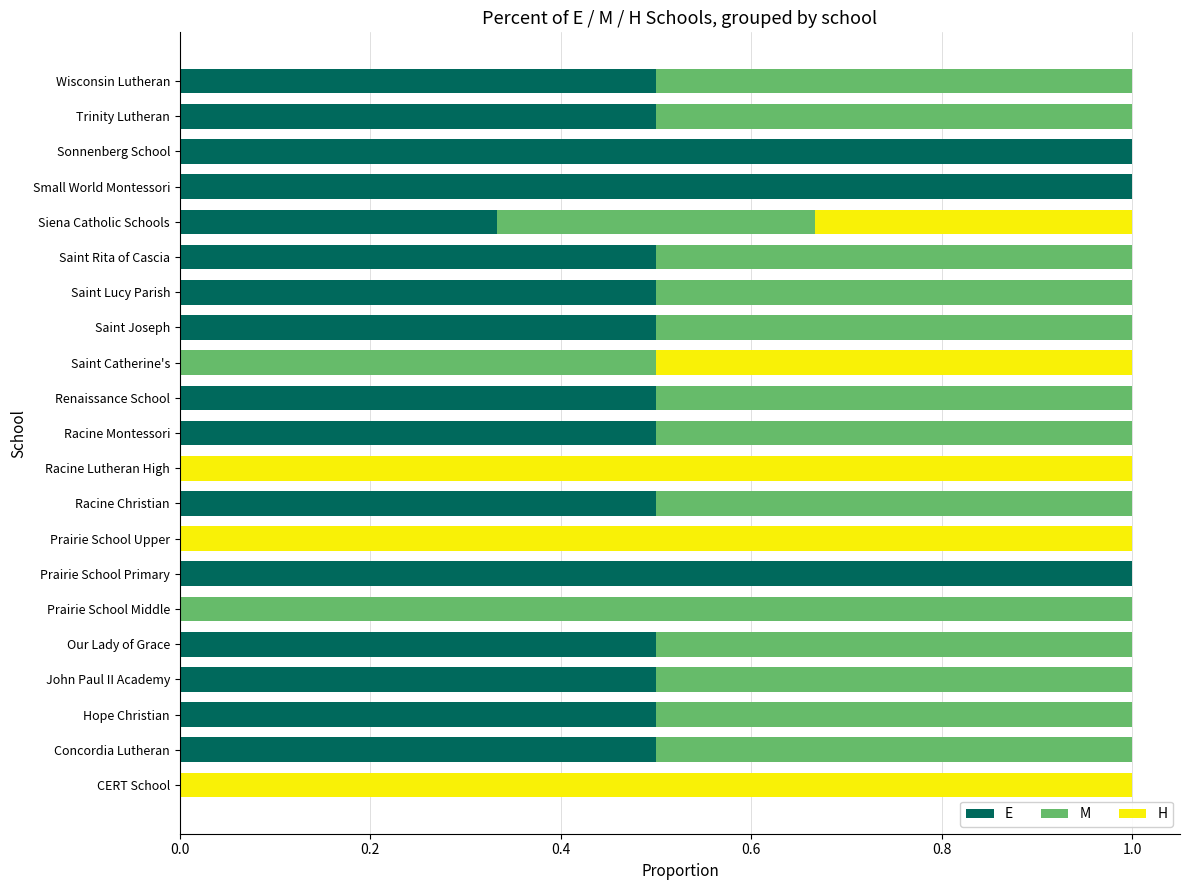

Is it true that E equals 0.3 at John Paul II Academy?

False